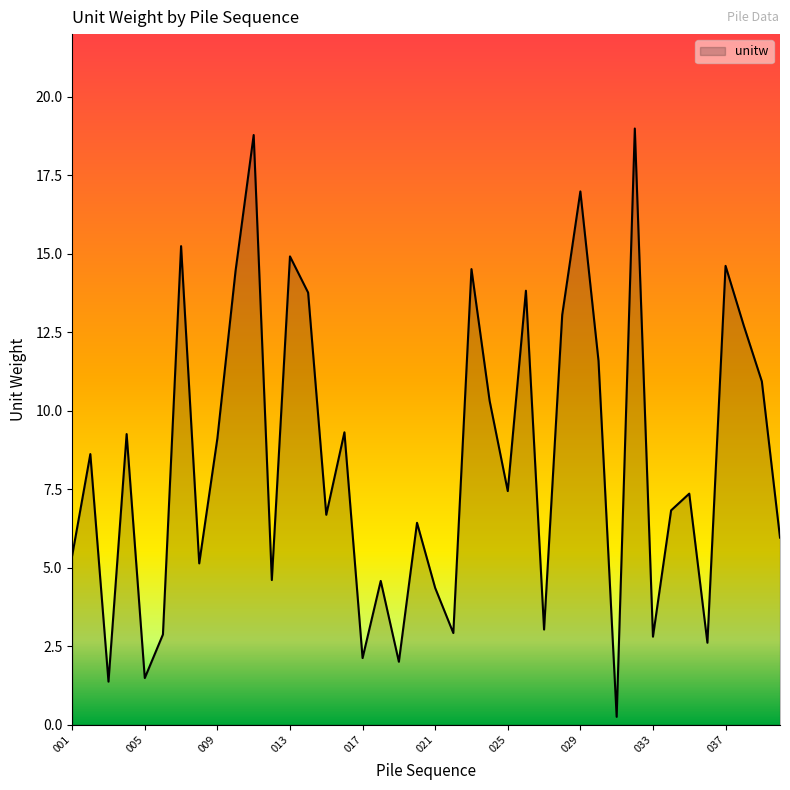

What is the maximum value shown in the chart?

19.0